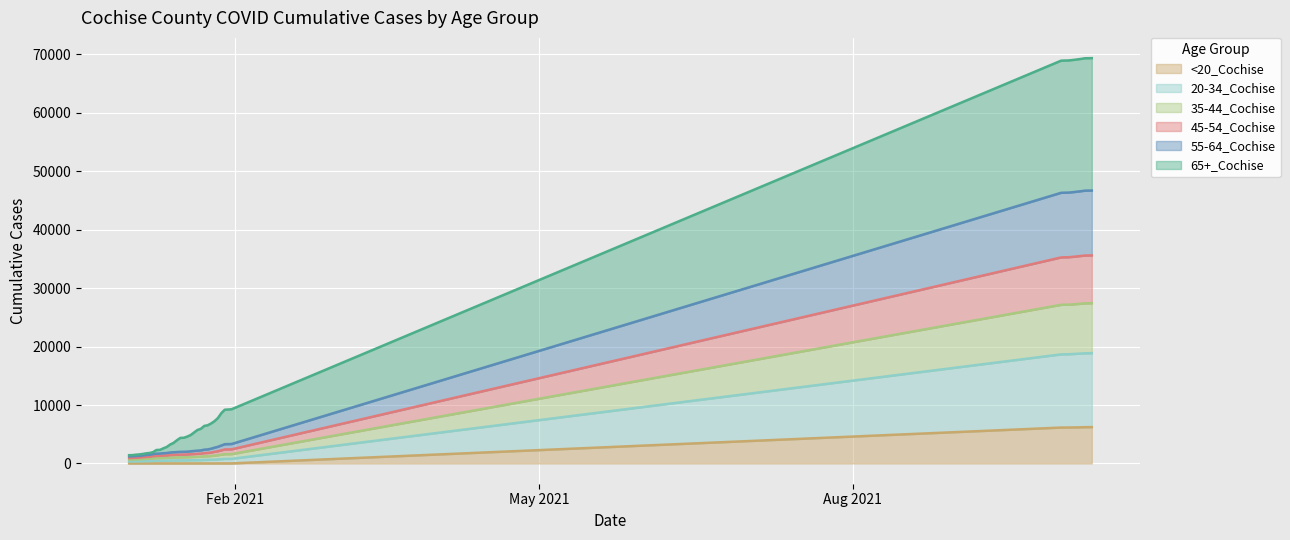

What is the difference between the 20-34_Cochise values at 10/8/2021 and 1/22/2021?

18268